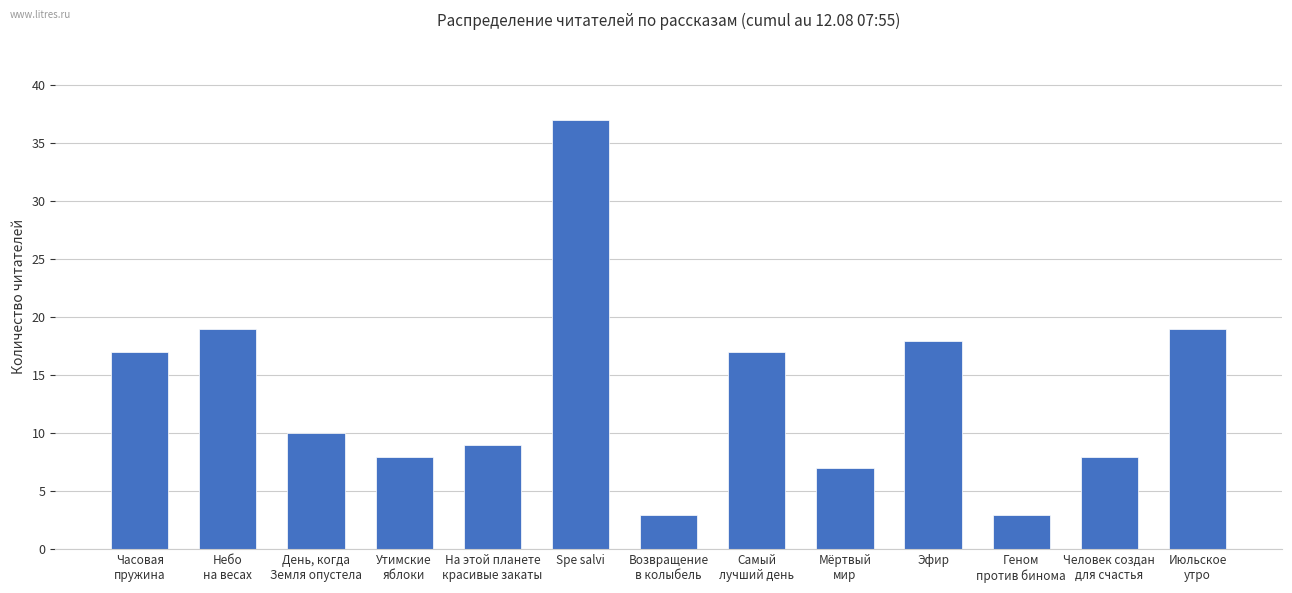

True or false: the data shows 28 at Эфир.

False